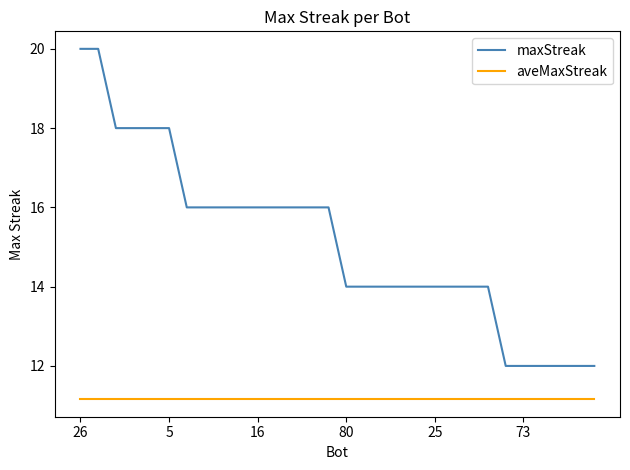

At how many categories does at least one series exceed 19?

2